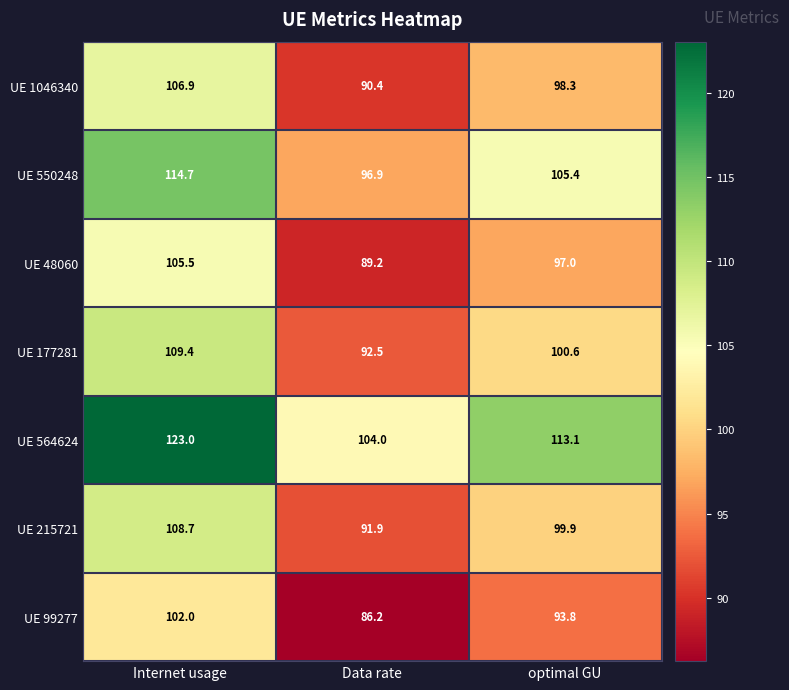

List the series in order of their peak value, lowest first.

UE 99277, UE 48060, UE 1046340, UE 215721, UE 177281, UE 550248, UE 564624